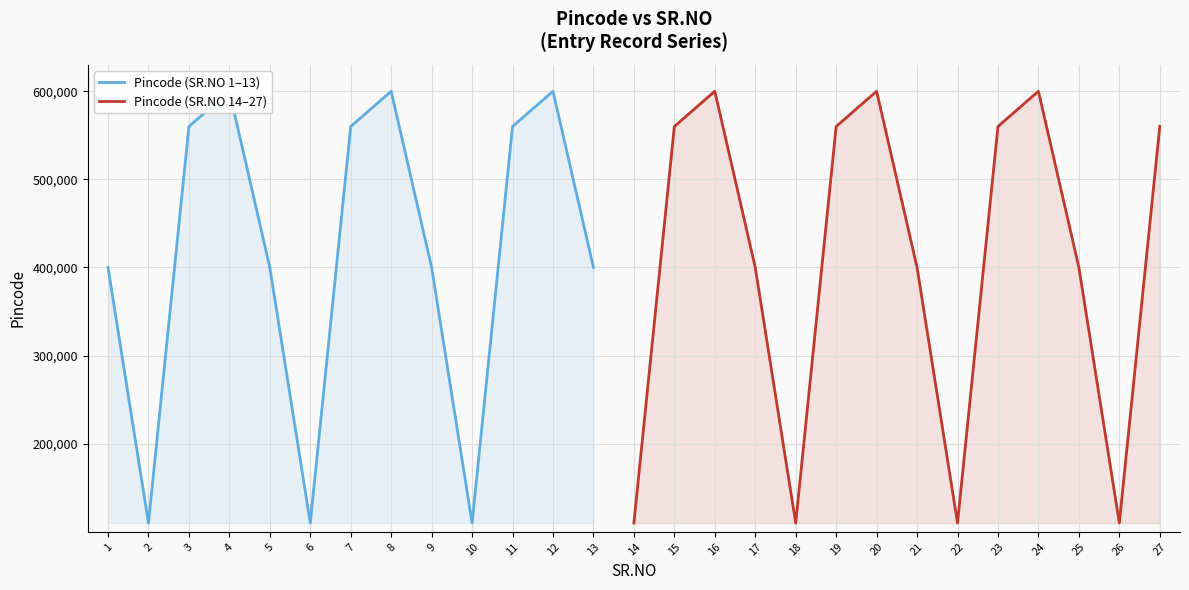

Where does the data first go above 400007?

3